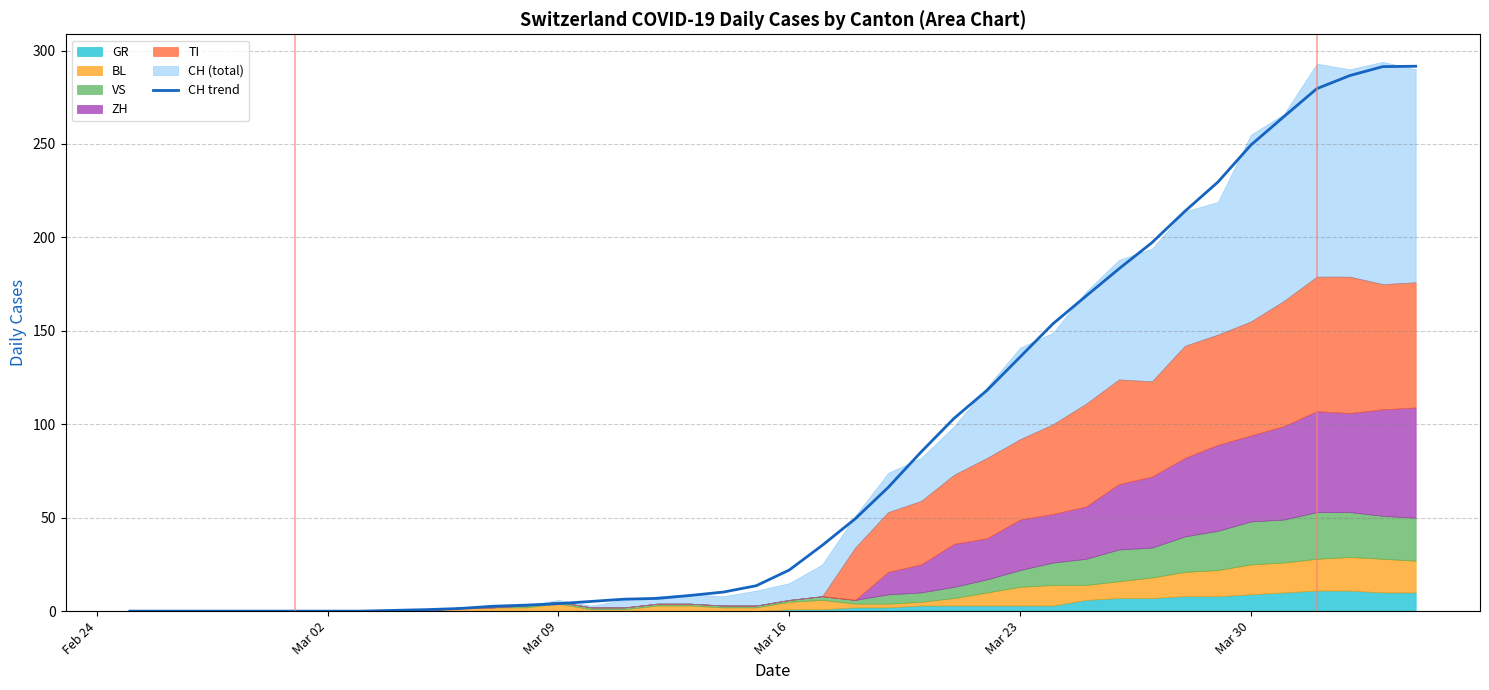

Reading left to right, transcribe all the data shown in this chart.

0.0	0.0	0.0	0.0	0.0	0.0	0.0	0.0	0.4	0.8	1.4	2.6	3.2	4.0	5.2	6.4	6.8	8.4	10.2	13.6	22.0	35.2	49.4	66.2	85.2	103.2	118.2	136.0	153.8	168.6	183.2	197.2	214.0	229.6	249.4	264.6	279.6	286.6	291.4	291.6